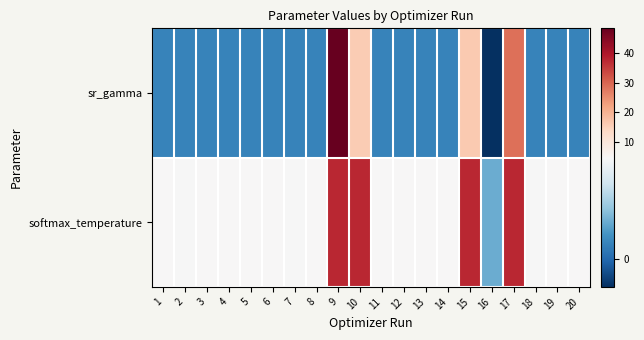

What is the spread (max minus min) of values at 8?

3.9